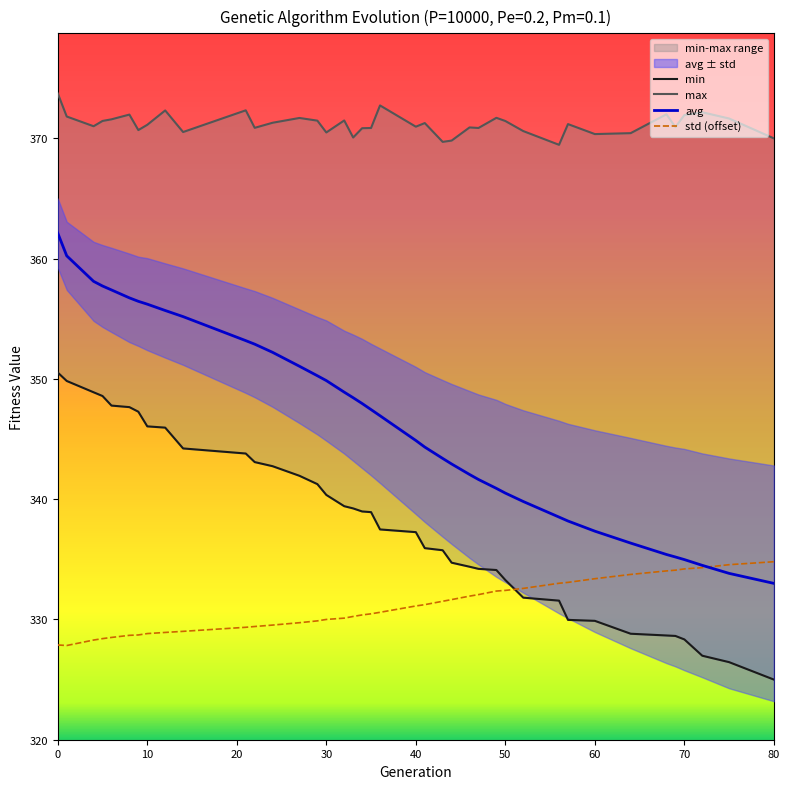

Rank the series by their maximum value, from highest to lowest.

max, avg, min, std (offset)